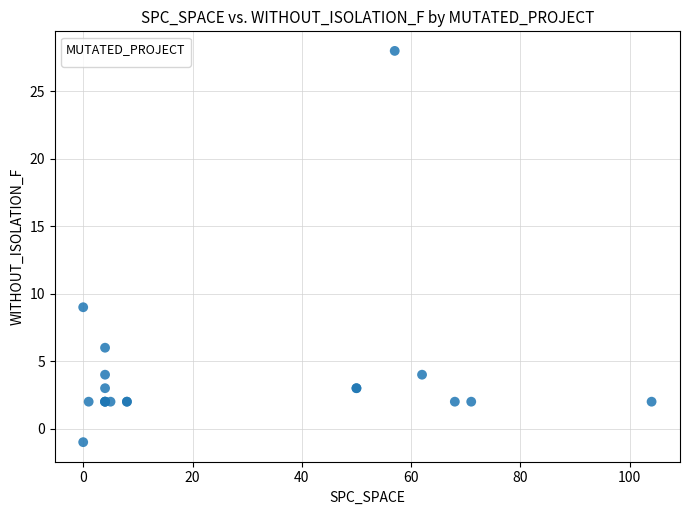

What Y value in the scatter plot is closest to 13?

9